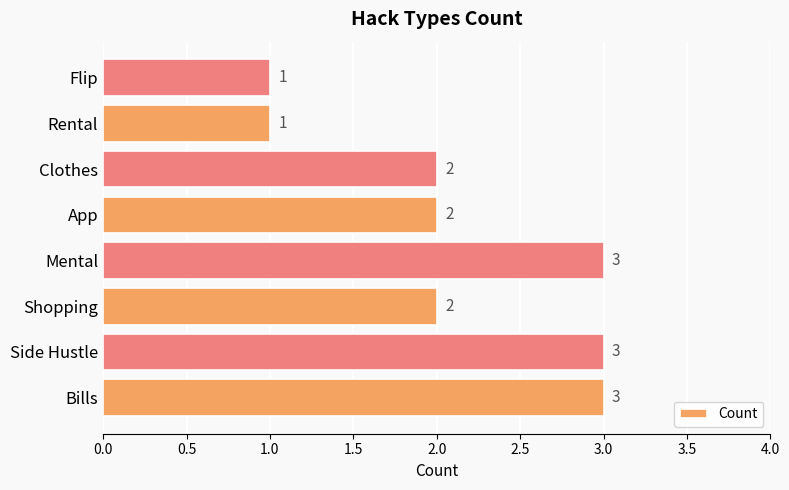

Approximately how many times larger is the value at Bills compared to Rental?

3.0